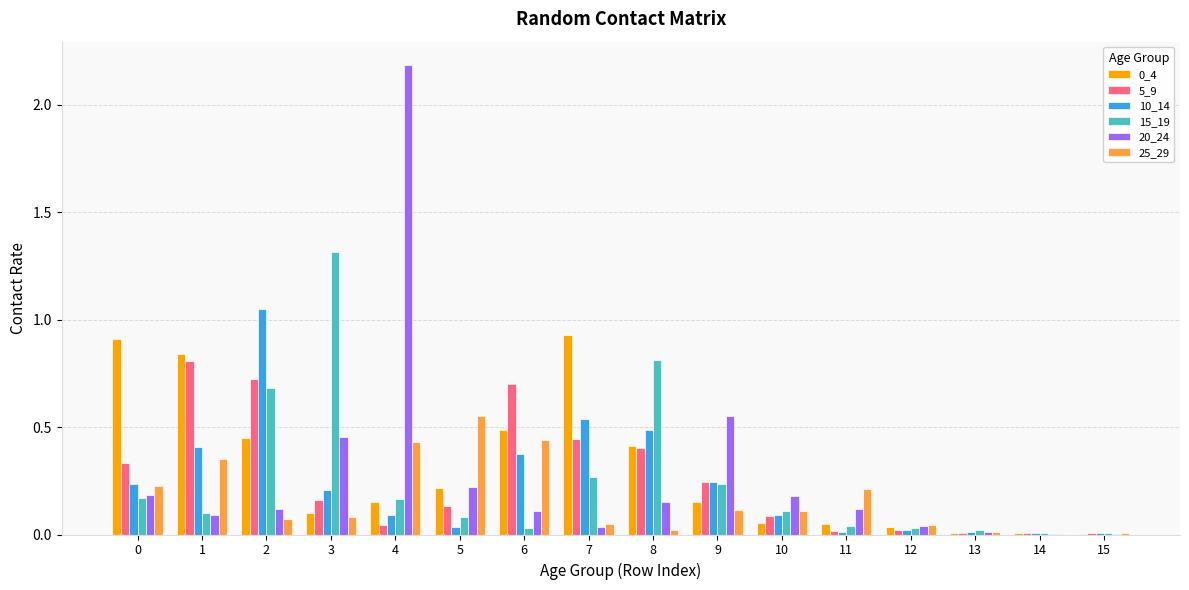

Is the value of 15_19 at 4 greater than the value of 5_9 at 7?

No